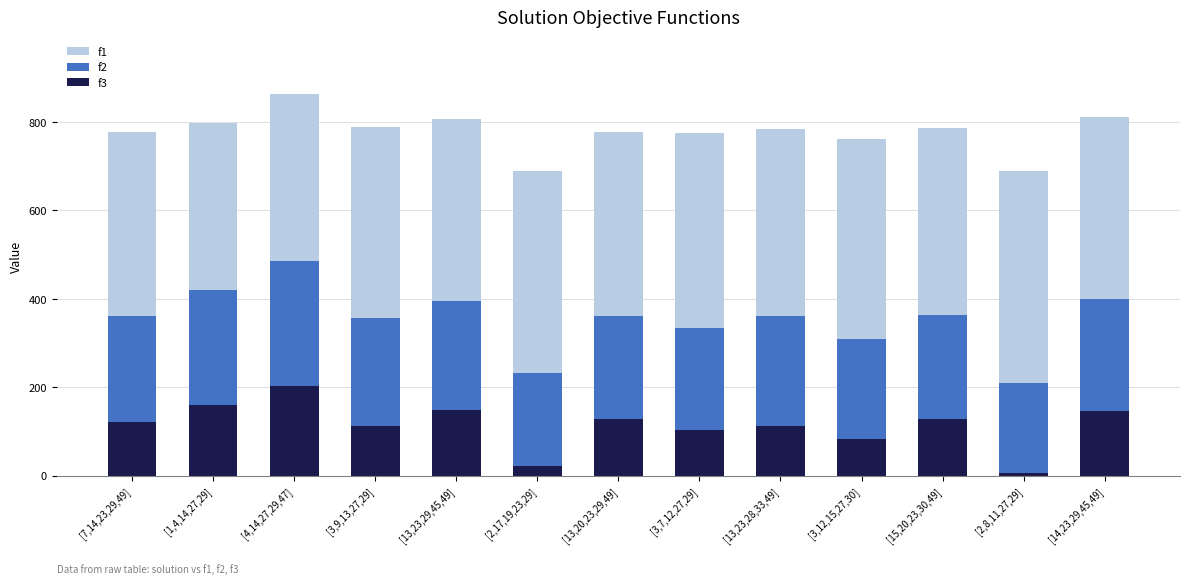

What is the total value across all series at [3,7,12,27,29]?

775.8